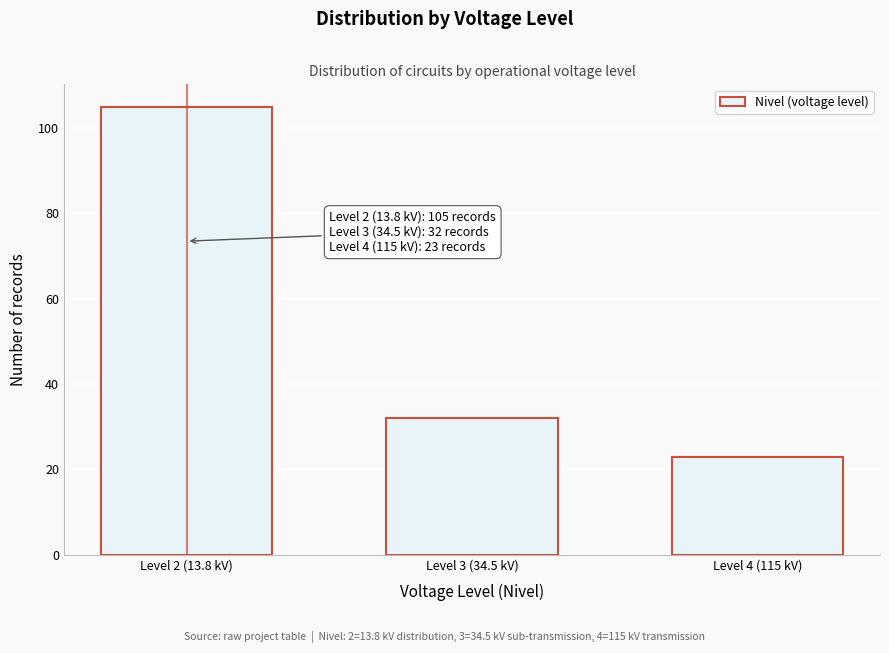

Reading right to left, list all the values displayed in this chart.

Level 4 (115 kV)=23	Level 3 (34.5 kV)=32	Level 2 (13.8 kV)=105